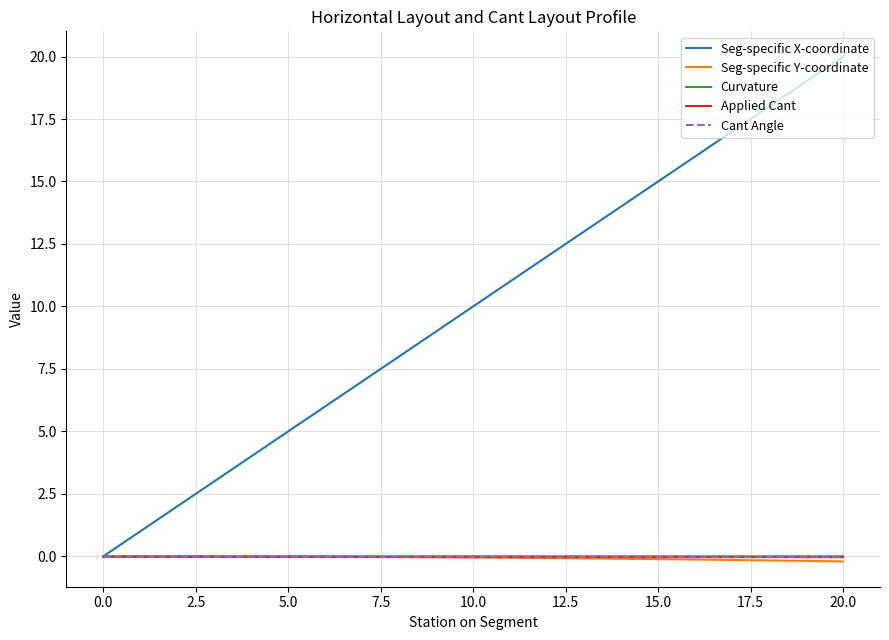

Which series has the largest range (max minus min)?

Seg-specific X-coordinate